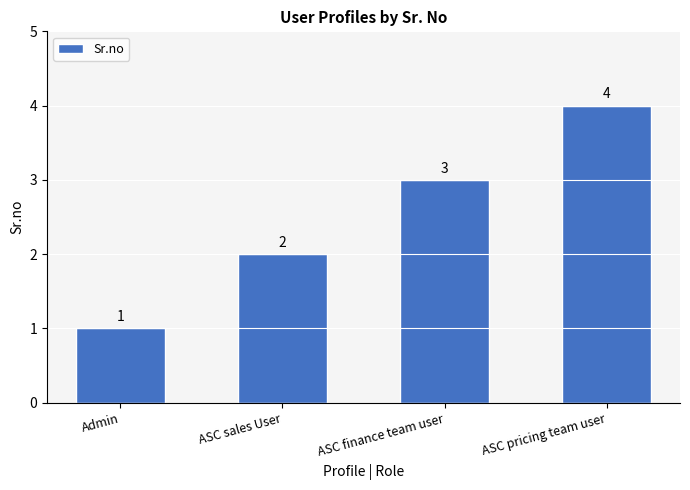

True or false: the data shows 4 at ASC pricing team user.

True